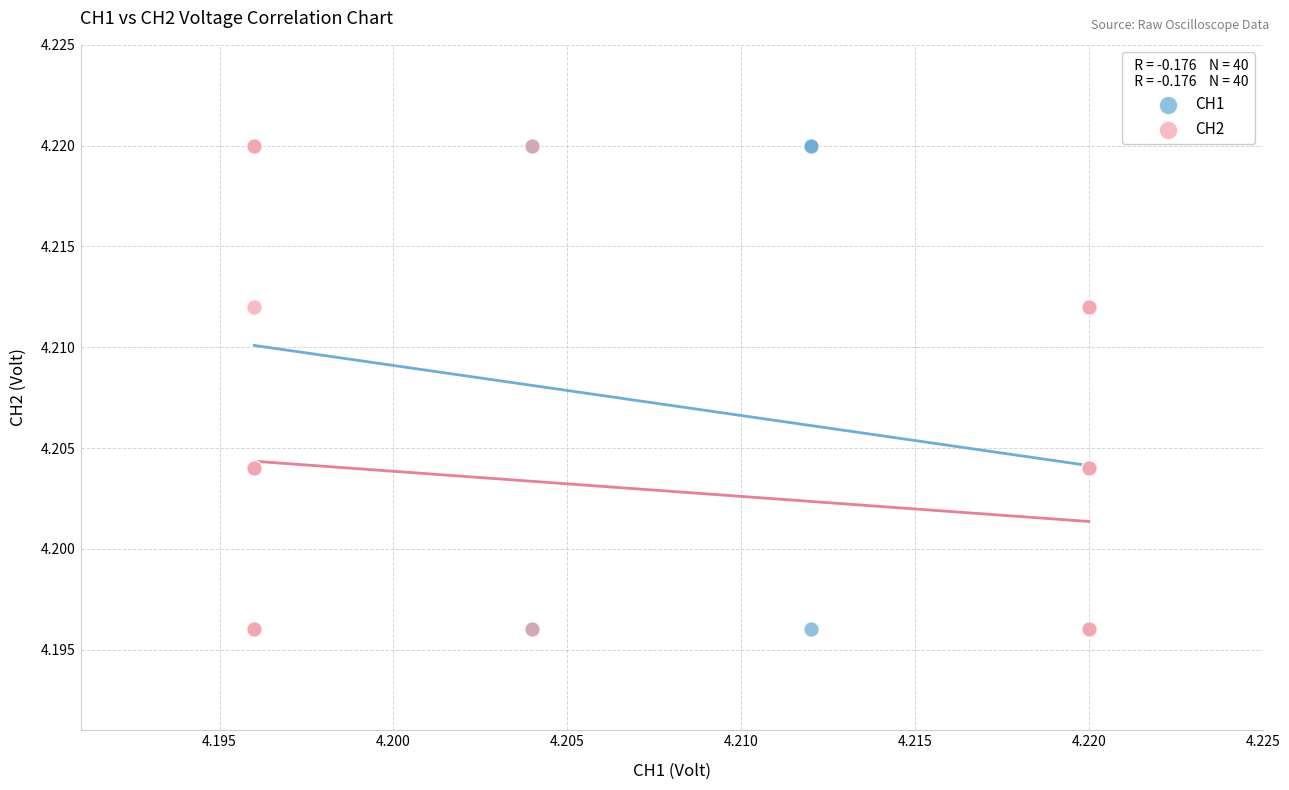

What are all the series names shown in the legend?

CH1, CH2